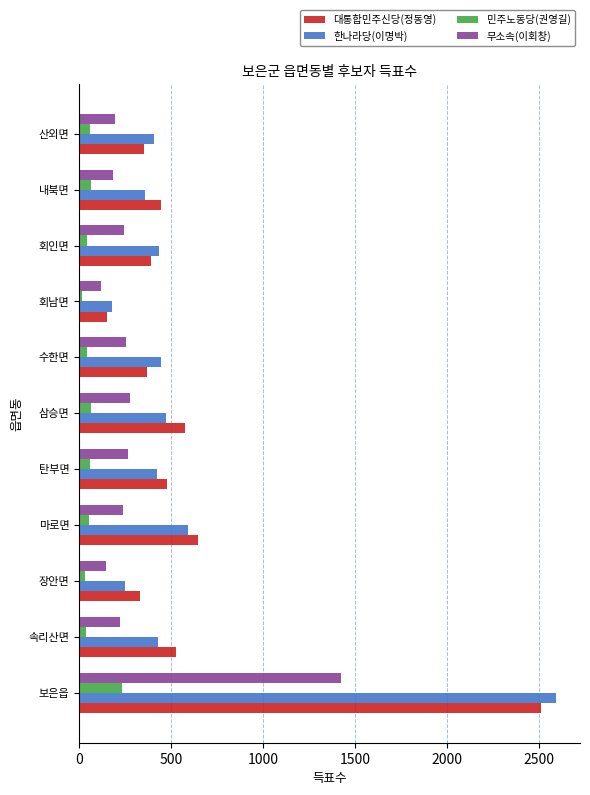

Which series has the widest spread of values?

한나라당(이명박)